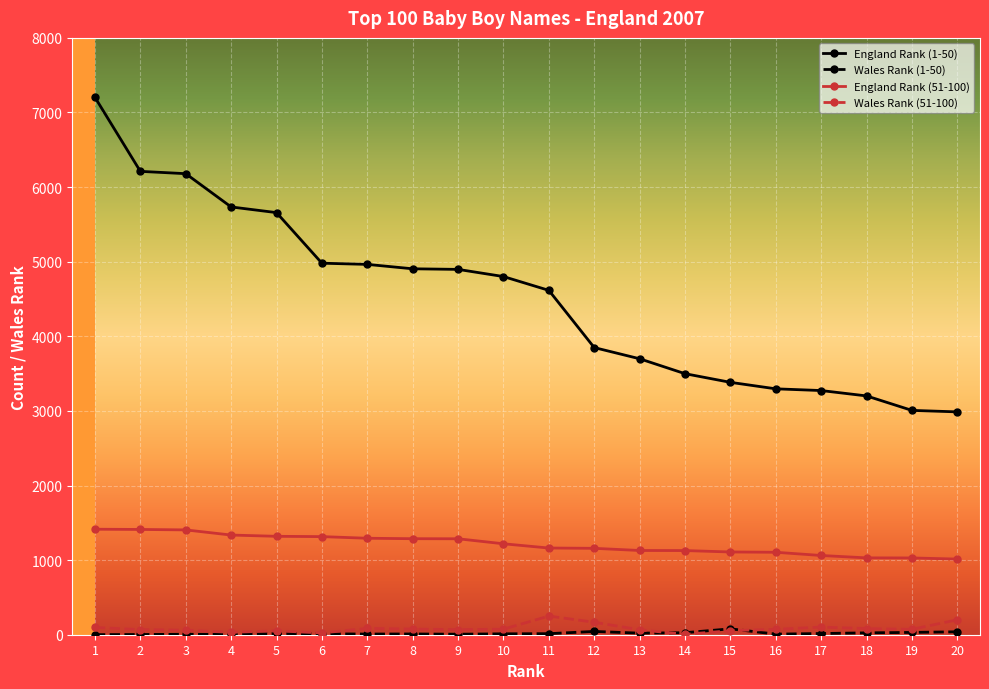

What is the difference between the second highest and second lowest values in the England Rank (1-50) series?

3204